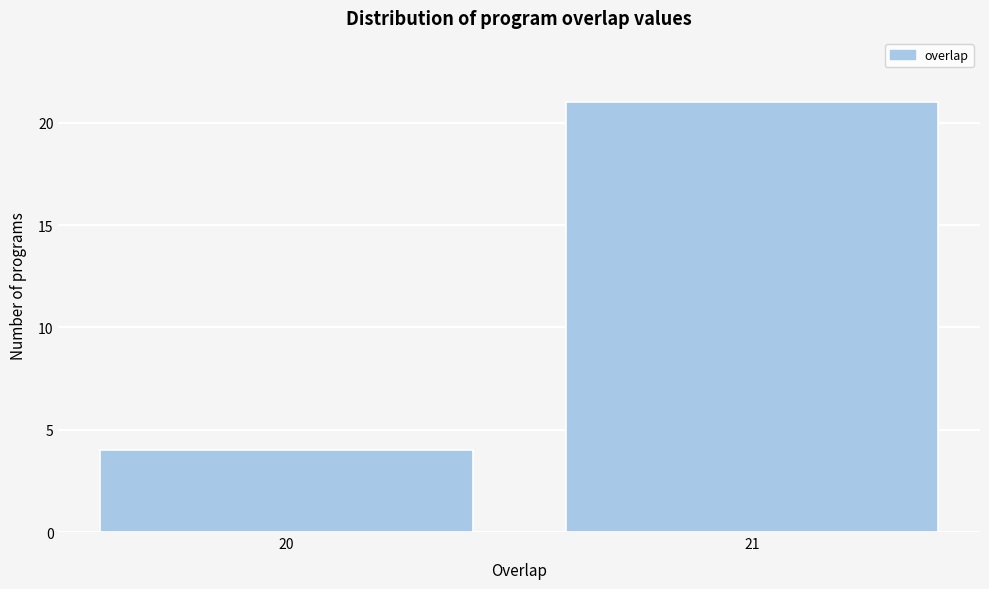

Reading left to right, transcribe all the data shown in this chart.

4	21